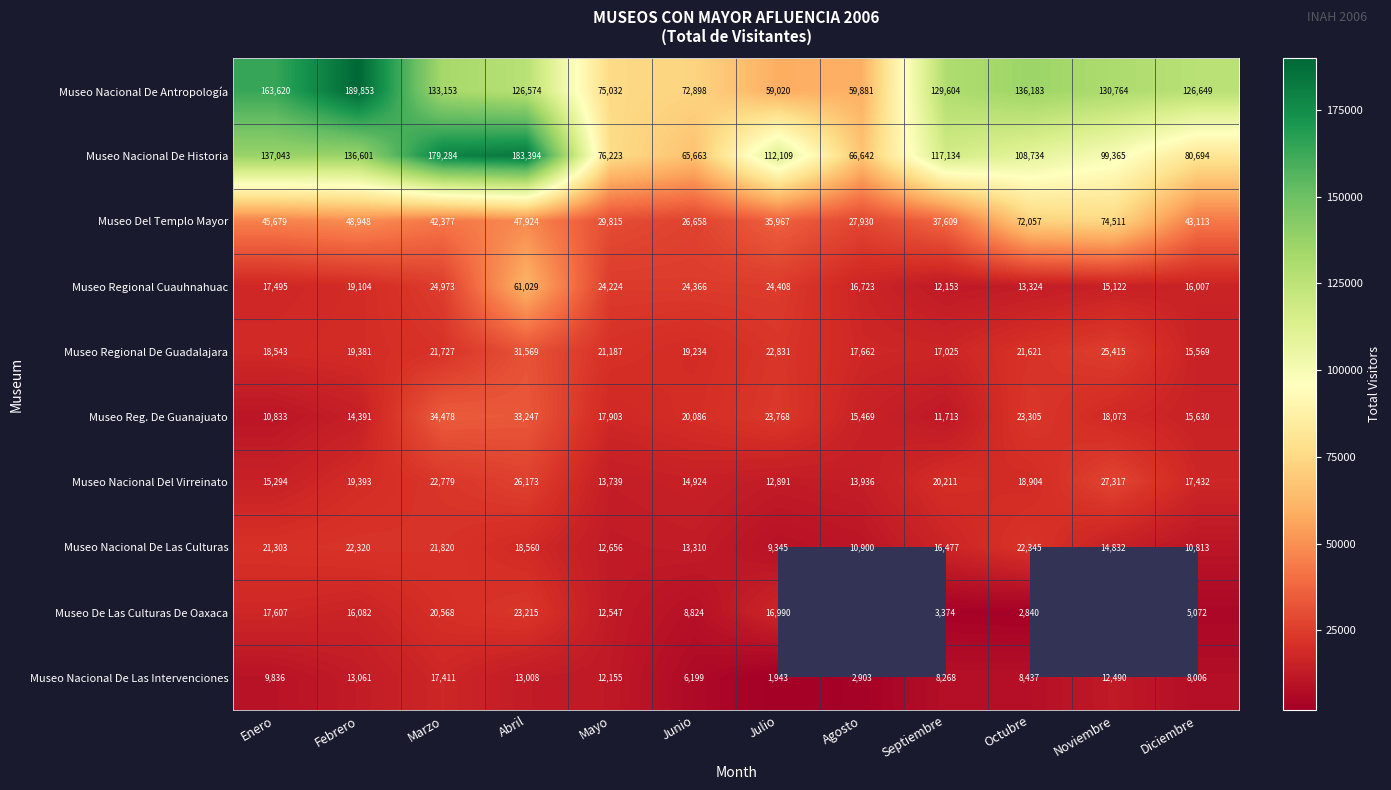

What is the difference between the maximum and minimum values in the Museo Nacional De Las Intervenciones series?

15468